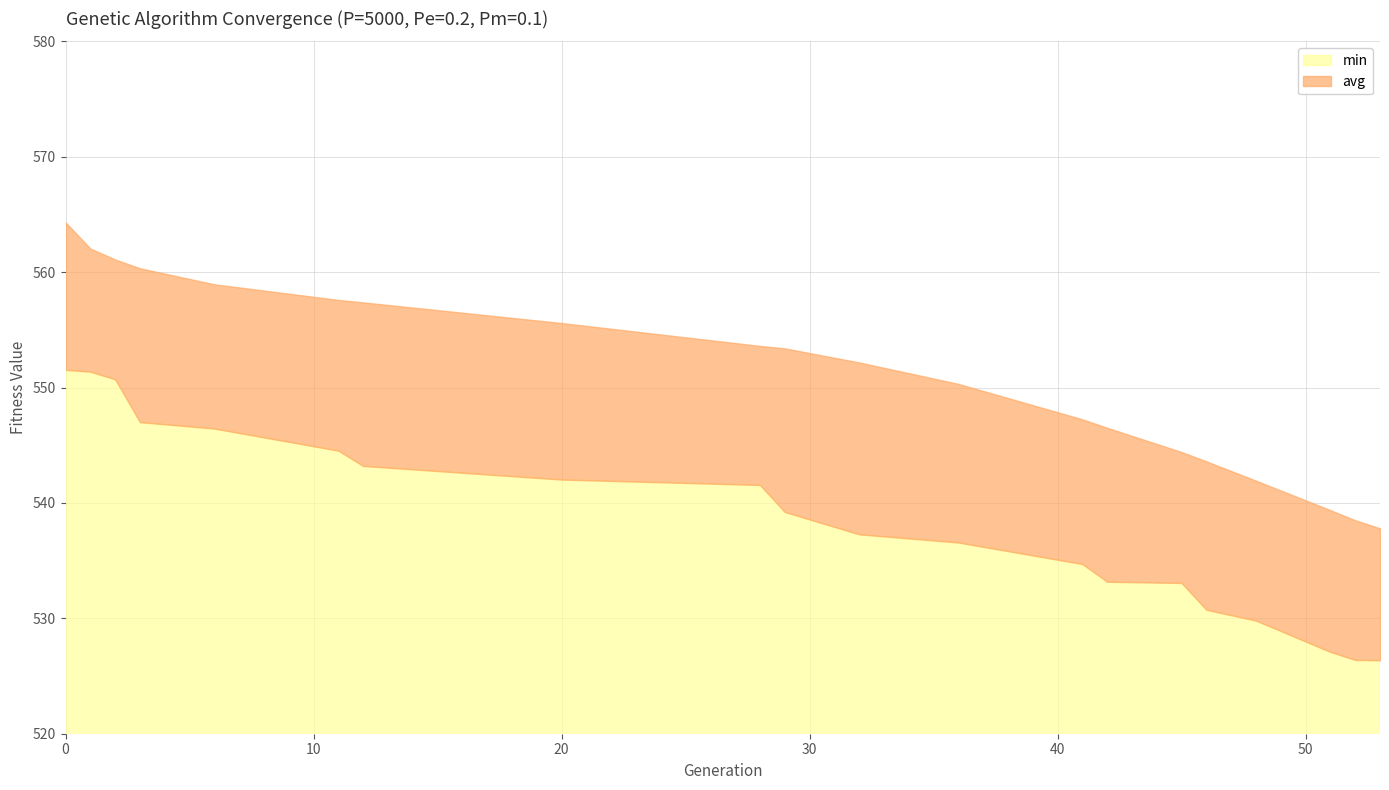

Does the chart have visible grid lines?

Yes